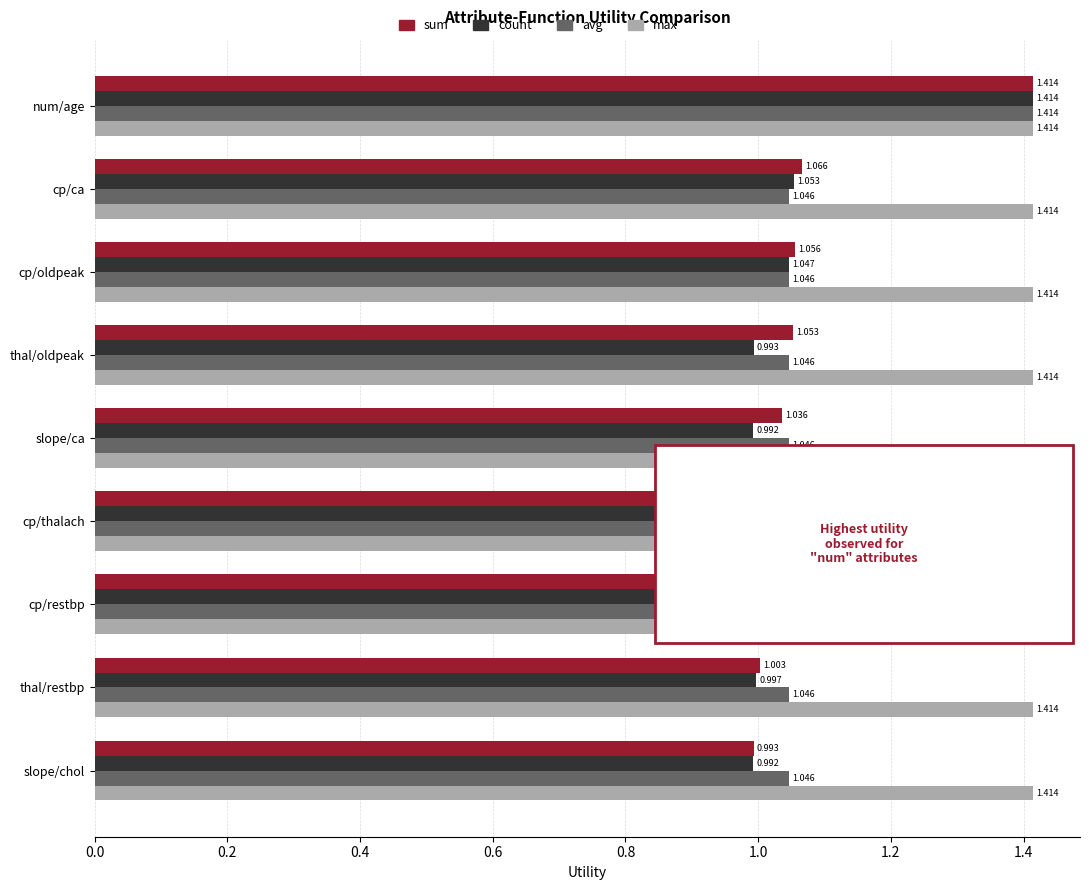

Which series has the largest total across all categories?

max